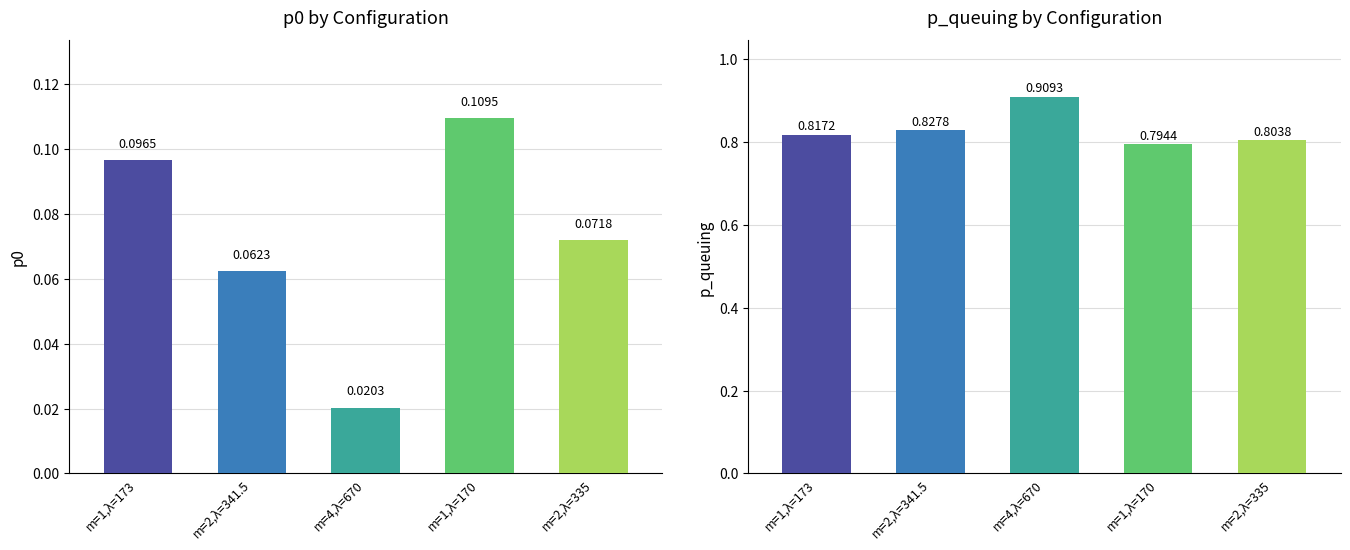

List the series in order of their peak value, lowest first.

p0, p_queuing